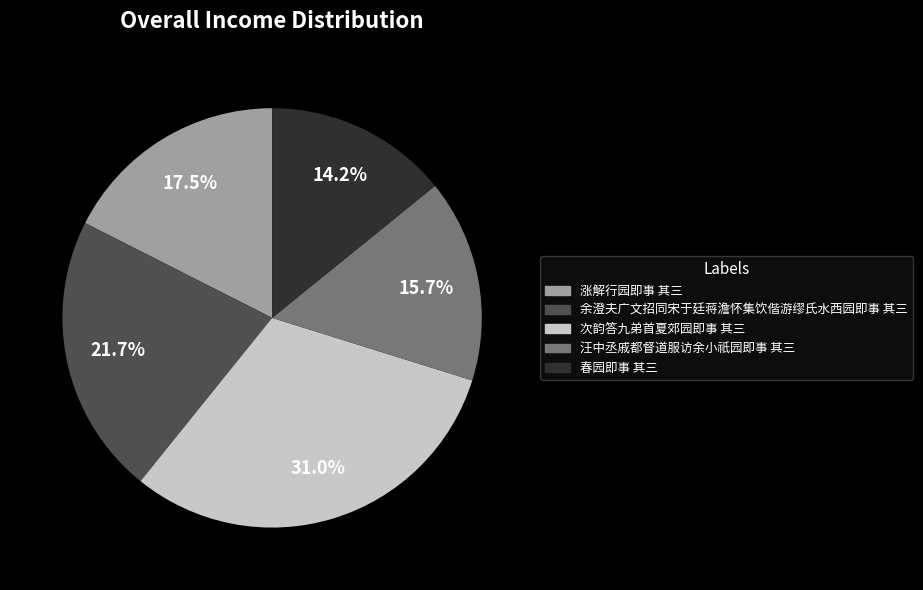

To the nearest percent, what percentage of the pie is 次韵答九弟首夏郊园即事 其三?

31%